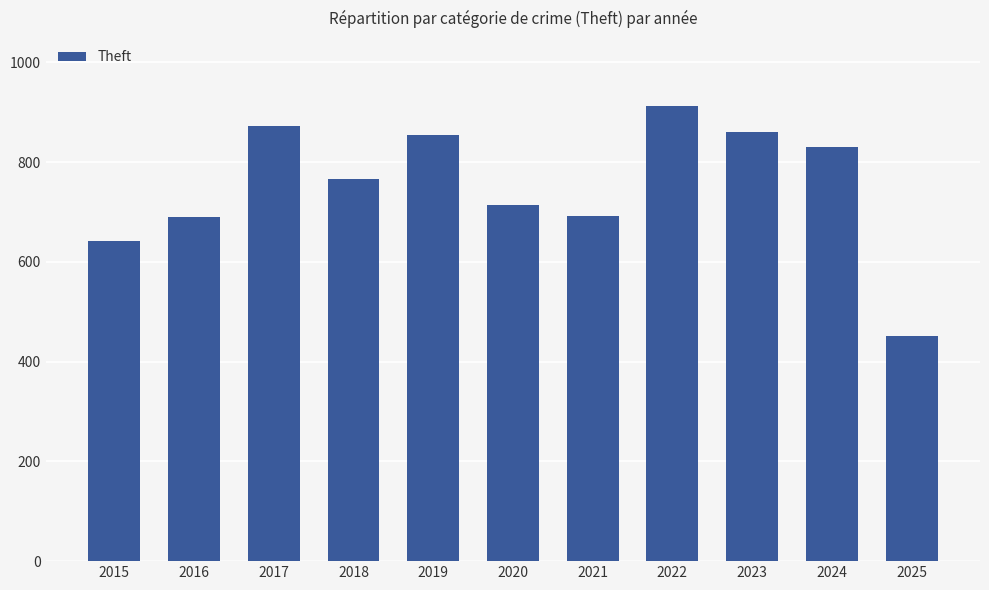

What is the sum of the values at 2021 and 2022?

1603